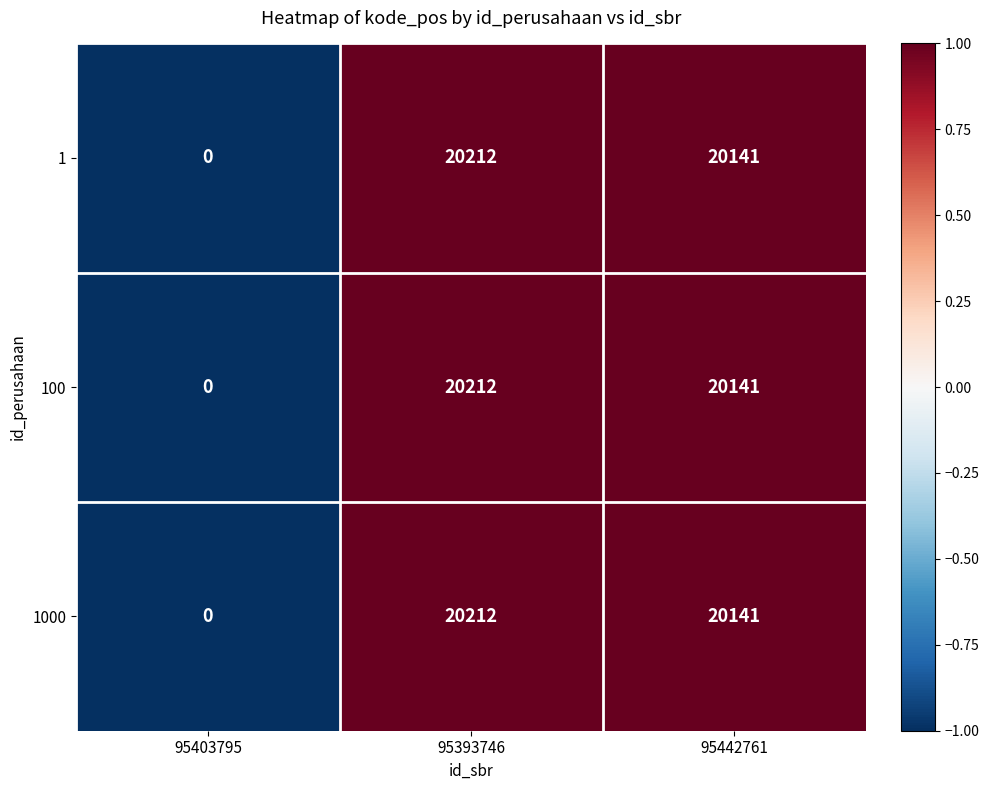

Rank the categories by 1000 value from highest to lowest.

95393746, 95442761, 95403795